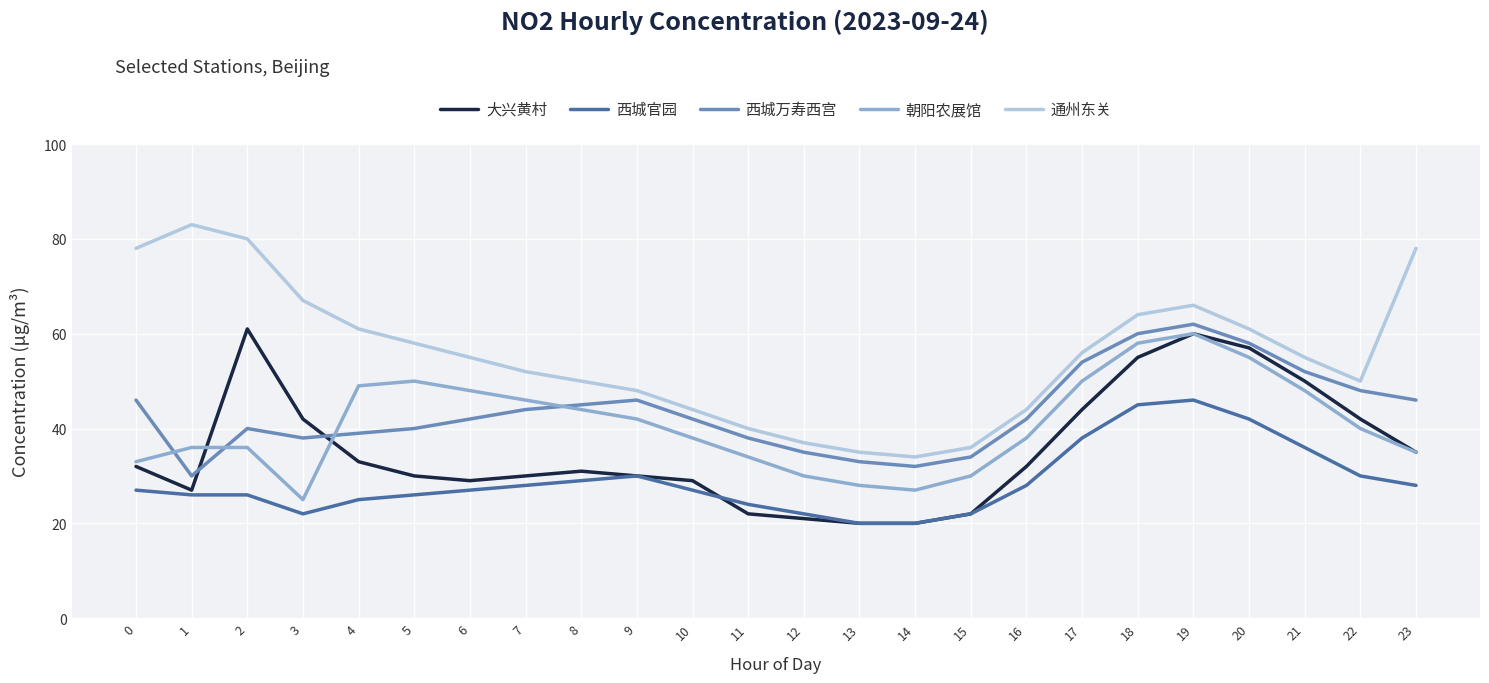

Reading left to right, what are all the values shown in this chart?

大兴黄村: 32	27	61	42	33	30	29	30	31	30	29	22	21	20	20	22	32	44	55	60	57	50	42	35
西城官园: 27	26	26	22	25	26	27	28	29	30	27	24	22	20	20	22	28	38	45	46	42	36	30	28
西城万寿西宫: 46	30	40	38	39	40	42	44	45	46	42	38	35	33	32	34	42	54	60	62	58	52	48	46
朝阳农展馆: 33	36	36	25	49	50	48	46	44	42	38	34	30	28	27	30	38	50	58	60	55	48	40	35
通州东关: 78	83	80	67	61	58	55	52	50	48	44	40	37	35	34	36	44	56	64	66	61	55	50	78